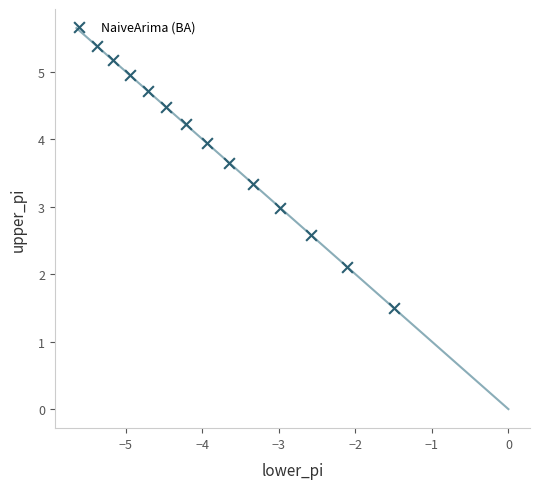

What is the range of X values (max minus min)?

3.9